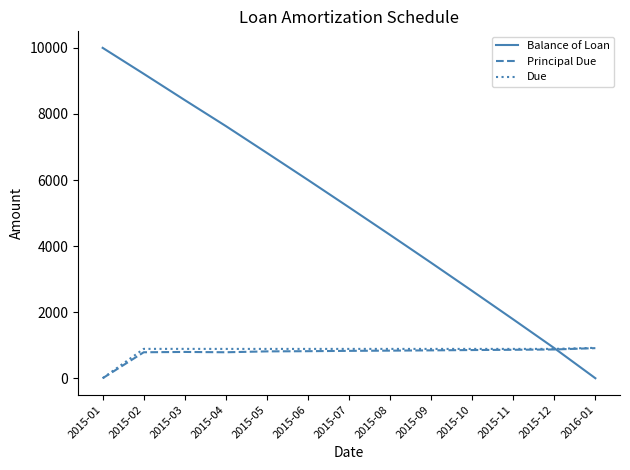

Read the Due value at 2015-04.

887.7